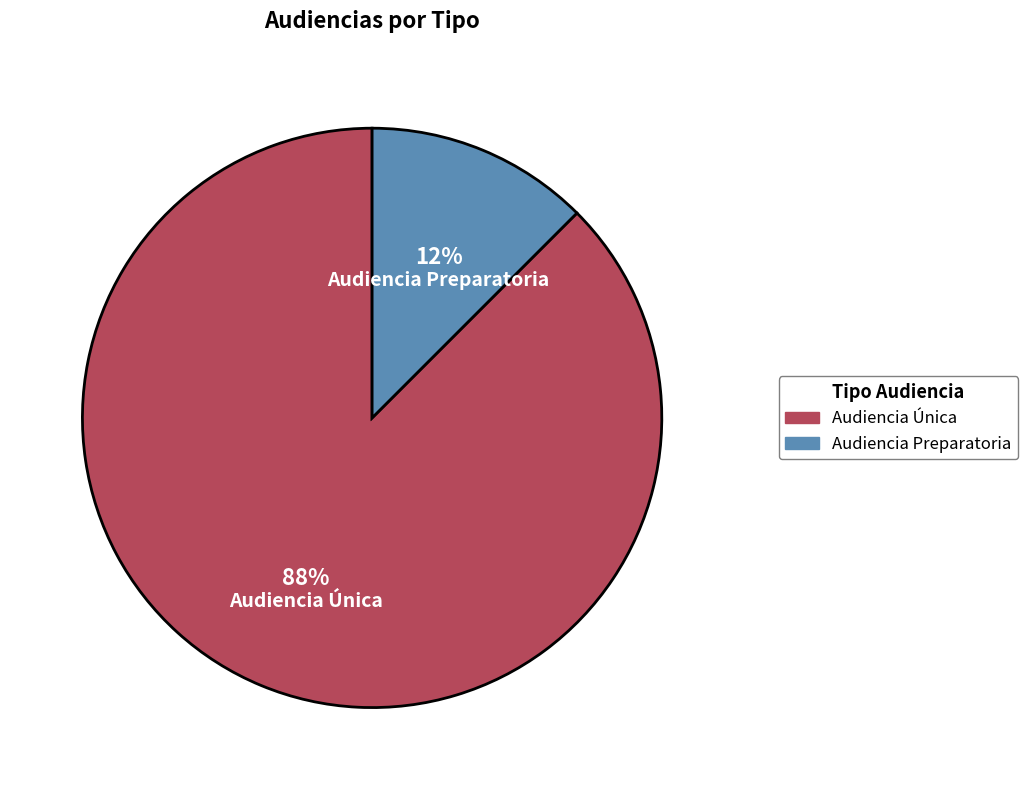

Is it true that Audiencia Preparatoria is 23% of the pie?

False